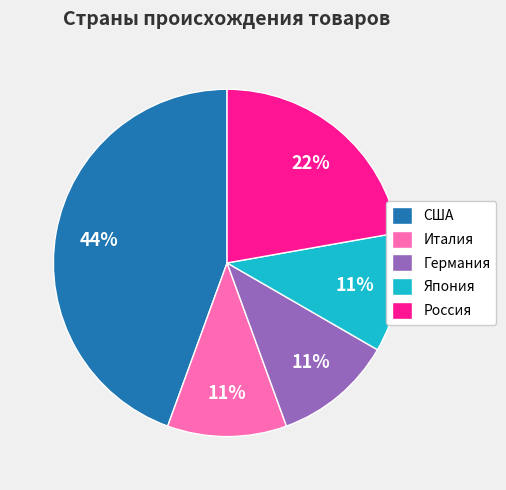

Which slice is the largest?

США